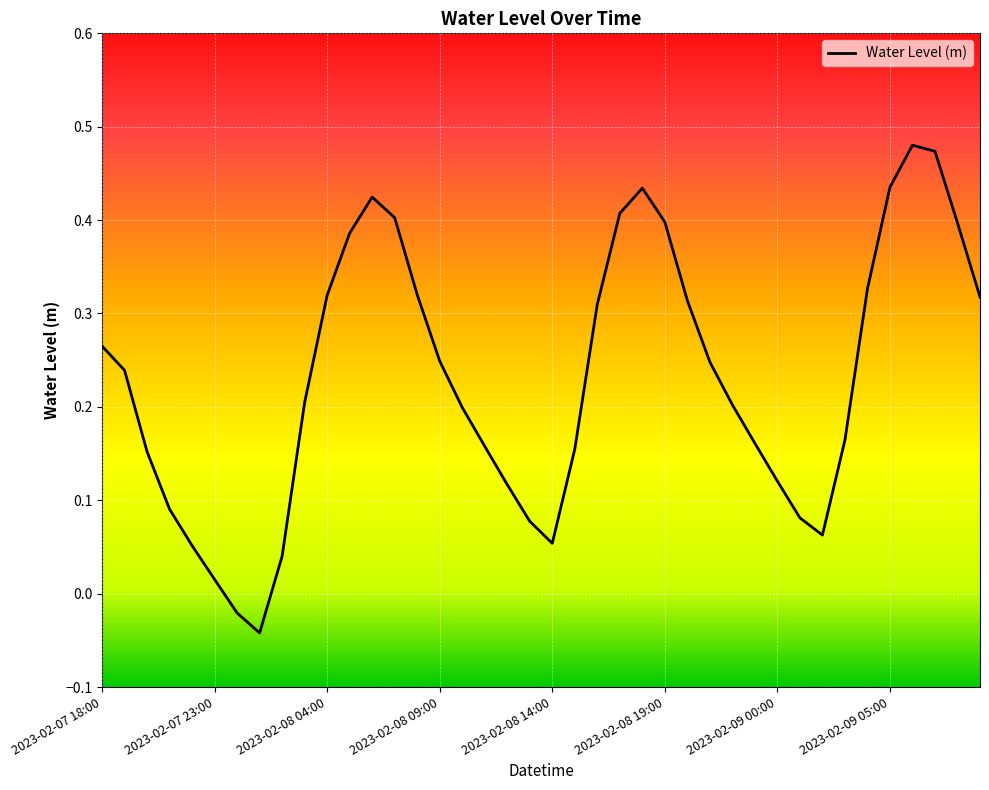

How many lines are shown in the chart?

1